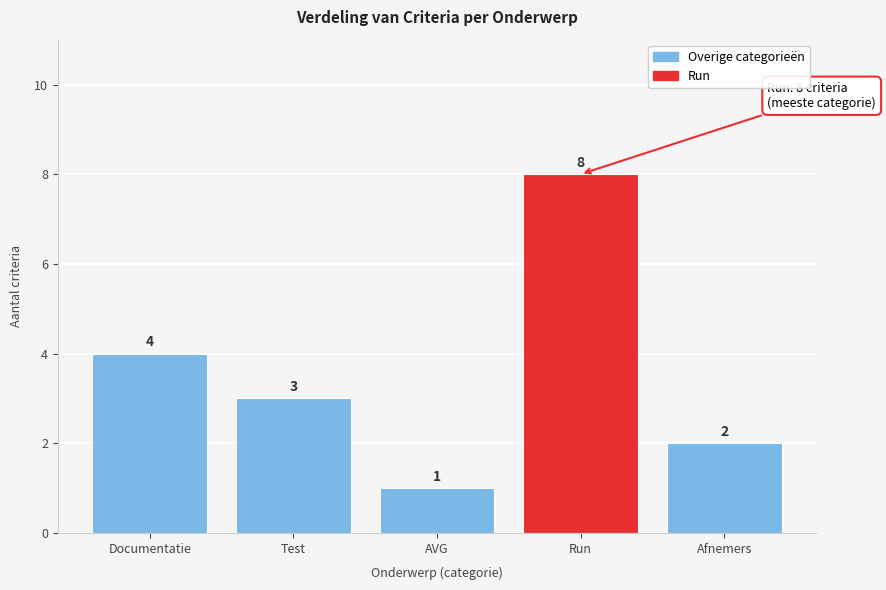

Reading left to right, transcribe all the data shown in this chart.

Documentatie=4	Test=3	AVG=1	Run=8	Afnemers=2